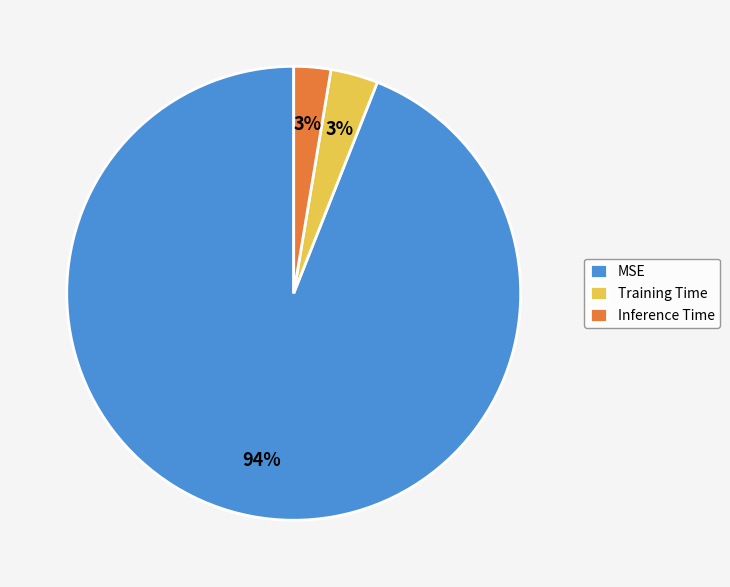

Does any single category account for the majority?

Yes